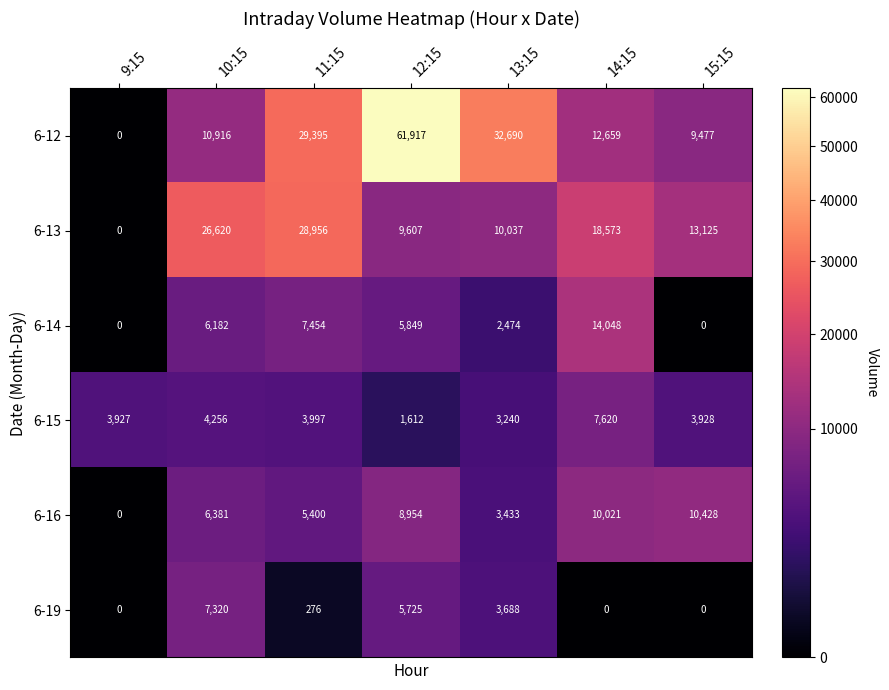

What is the highest value of the 6-13 series?

28956